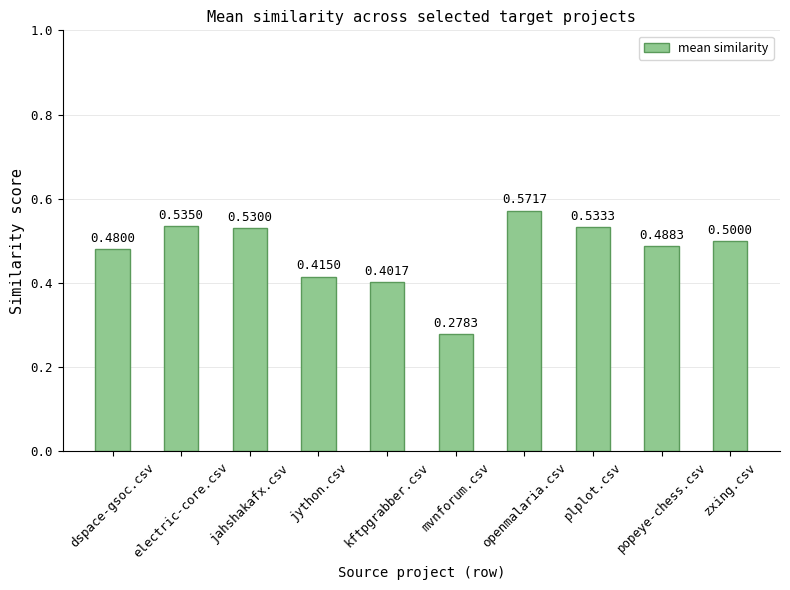

What is the sum of all values?

4.7